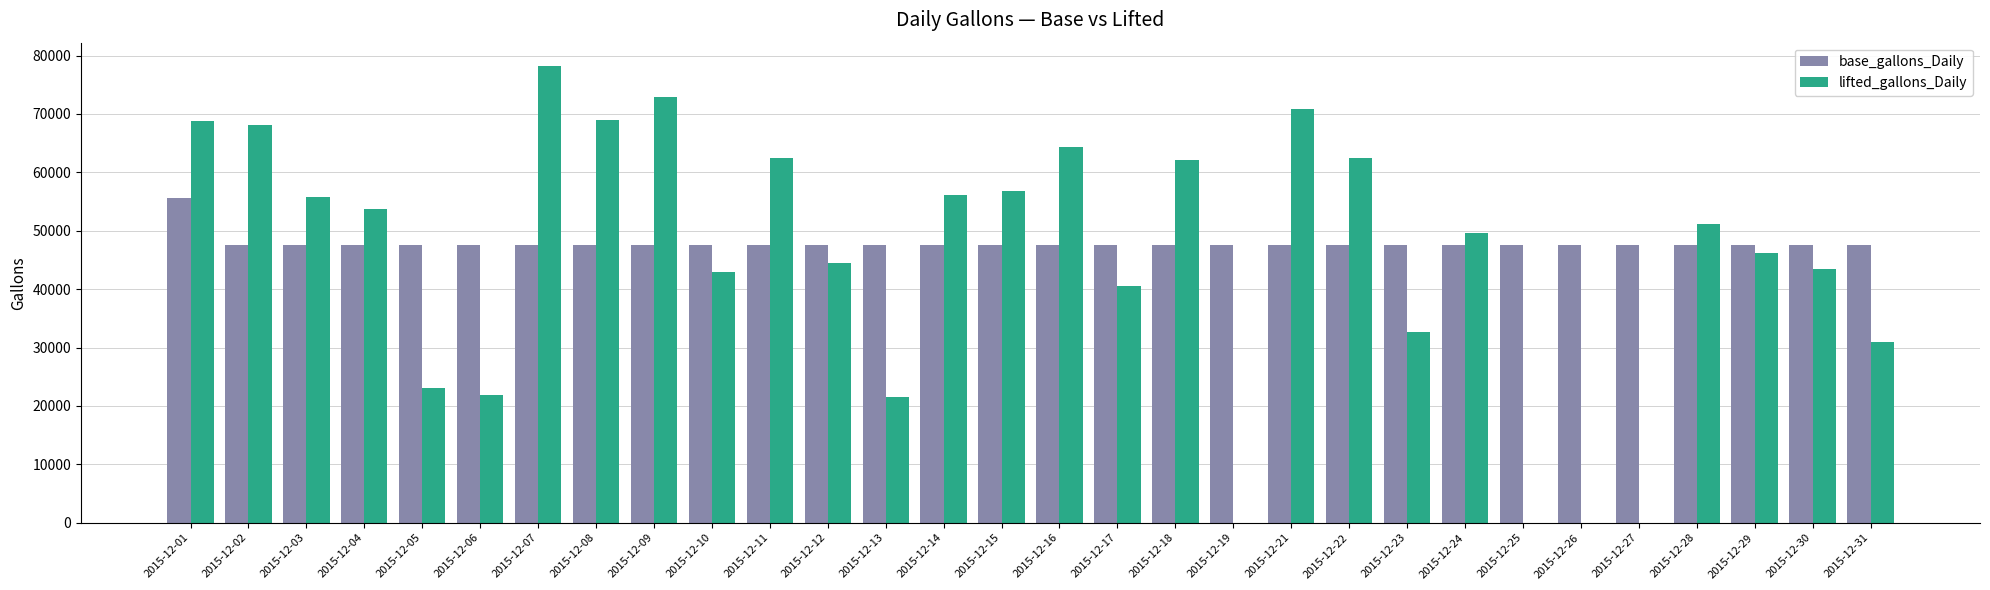

Is the value of base_gallons_Daily at 2015-12-19 greater than the value of lifted_gallons_Daily at 2015-12-04?

No